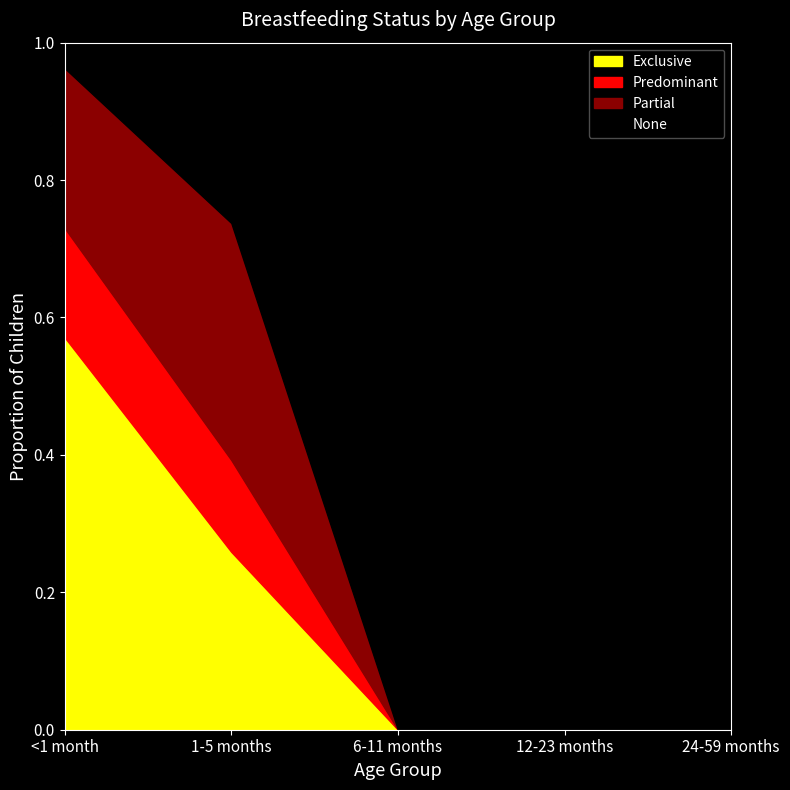

Between <1 month and 12-23 months, which series saw the biggest shift?

None